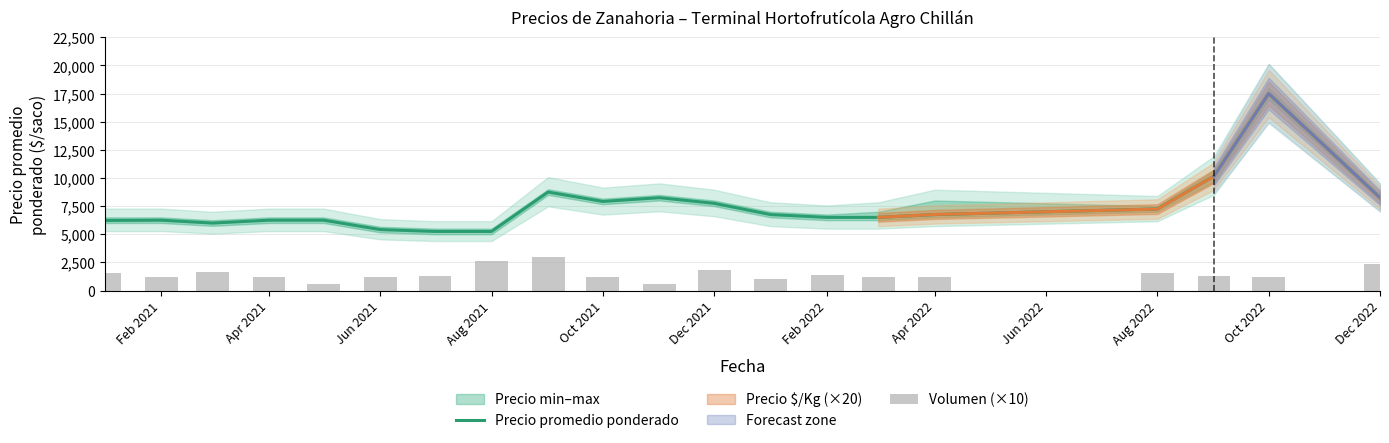

What is the highest value of the Precio promedio ponderado series?

17500